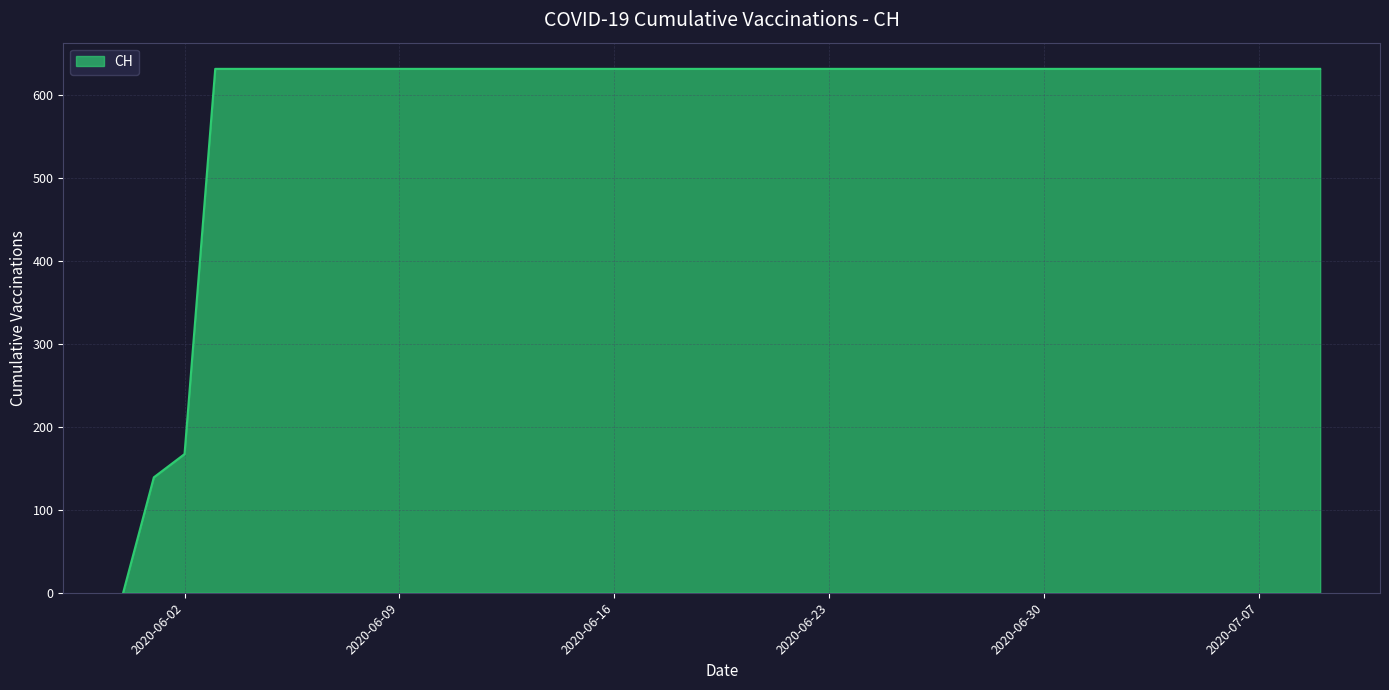

What is the maximum value shown in the chart?

631